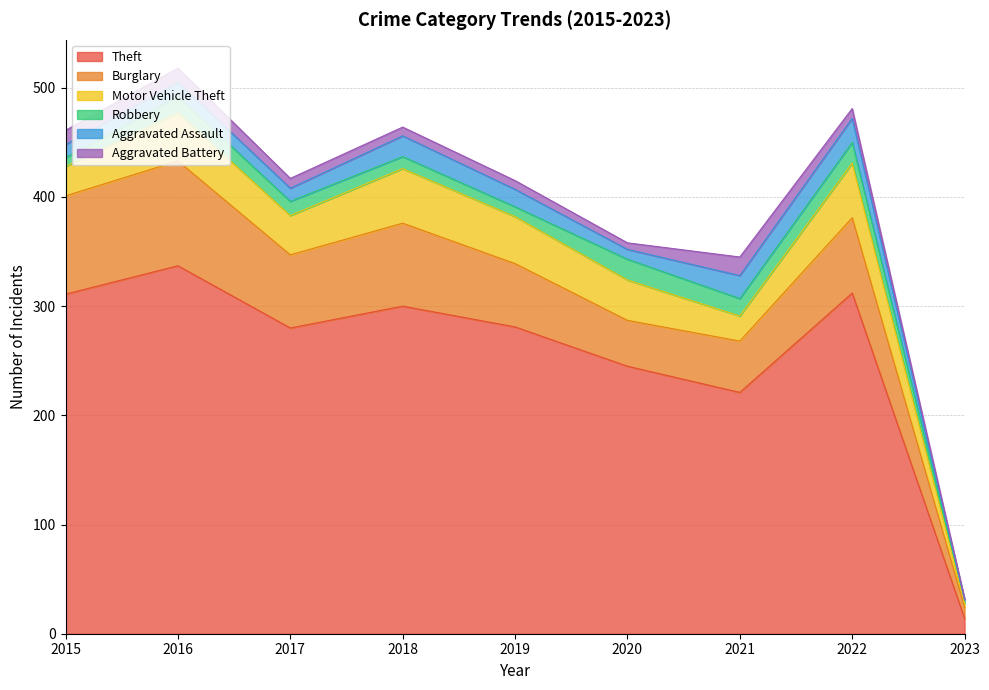

True or false: Motor Vehicle Theft and Burglary cross at least once.

False